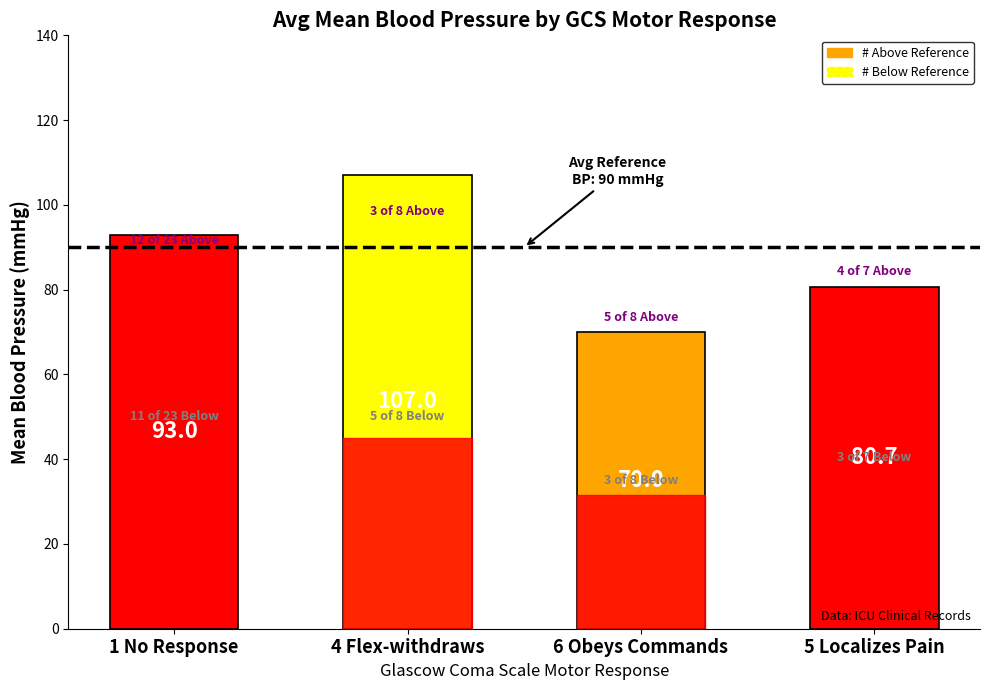

Are the bars grouped side by side (vs. stacked)?

No